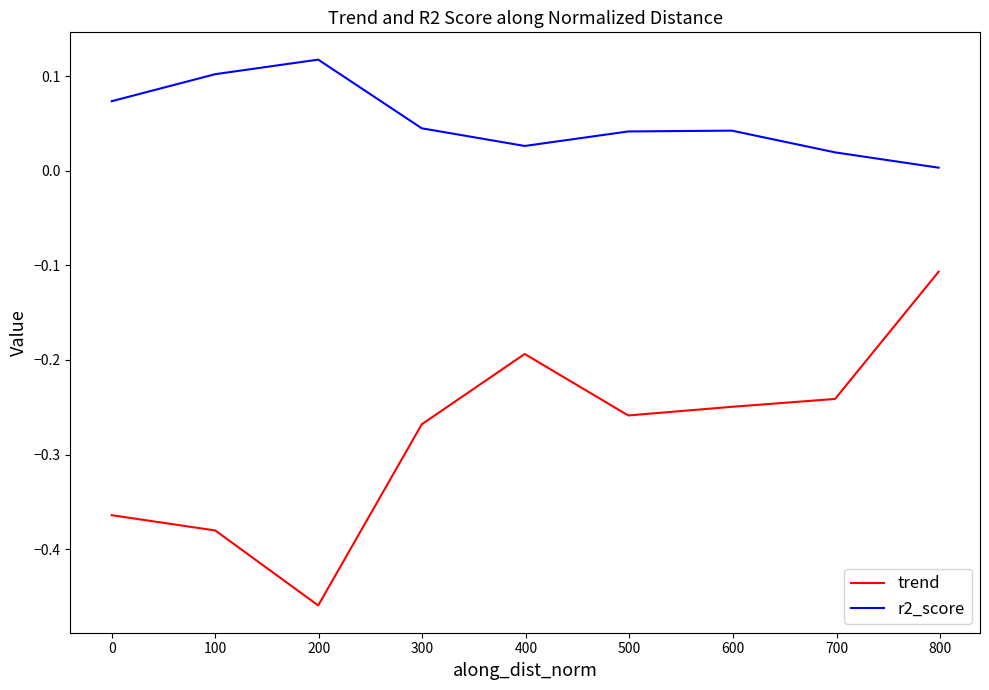

True or false: r2_score and trend intersect in this chart.

False